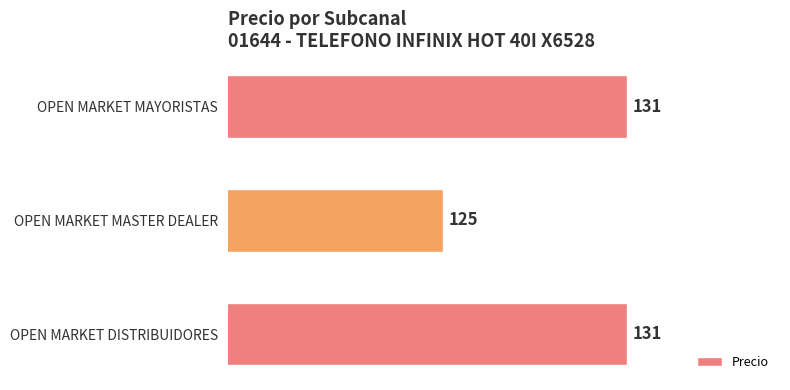

How many series are shown in this chart?

1